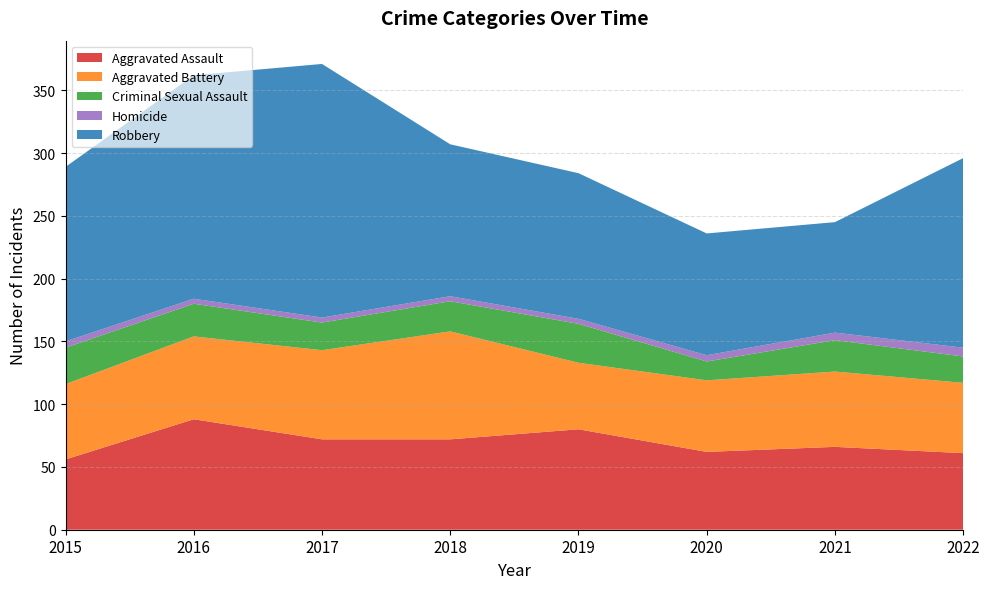

Reading left to right, list all the values displayed in this chart.

Aggravated Assault: 2015=56	2016=88	2017=72	2018=72	2019=80	2020=62	2021=66	2022=61
Aggravated Battery: 2015=60	2016=66	2017=71	2018=86	2019=53	2020=57	2021=60	2022=56
Criminal Sexual Assault: 2015=29	2016=26	2017=22	2018=24	2019=31	2020=15	2021=25	2022=21
Homicide: 2015=5	2016=4	2017=4	2018=4	2019=4	2020=5	2021=6	2022=7
Robbery: 2015=139	2016=178	2017=202	2018=121	2019=116	2020=97	2021=88	2022=151